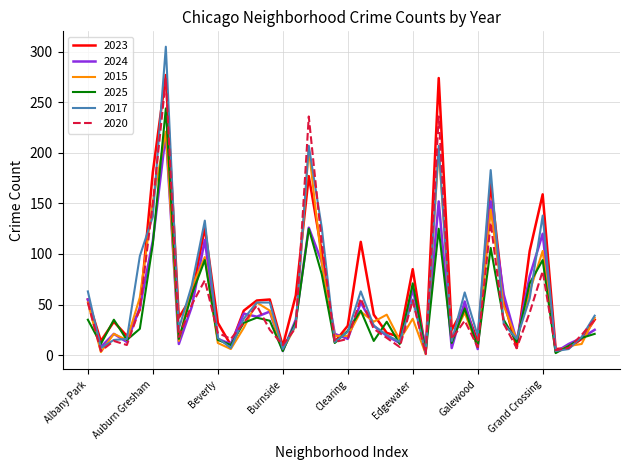

What is the maximum value for 2025?

244